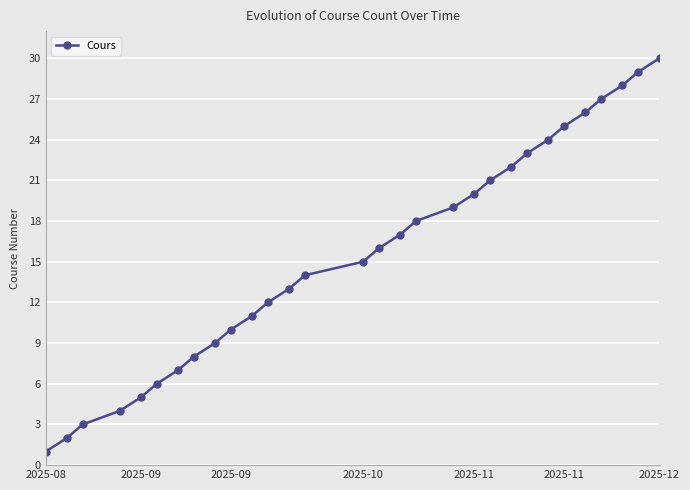

True or false: the data has more than 2 interior local peaks.

False